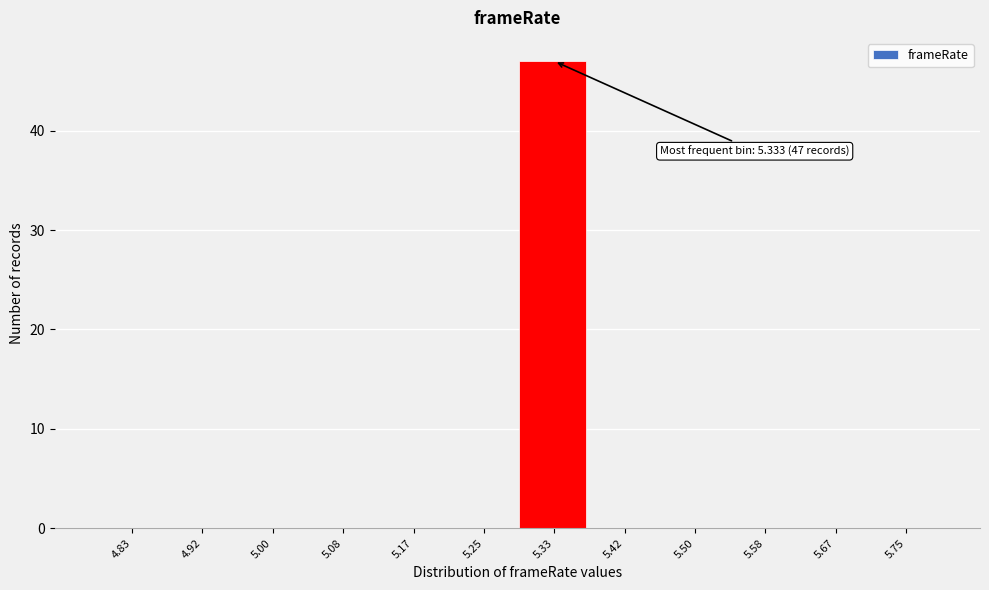

Which label corresponds to the largest value in the chart?

5.33